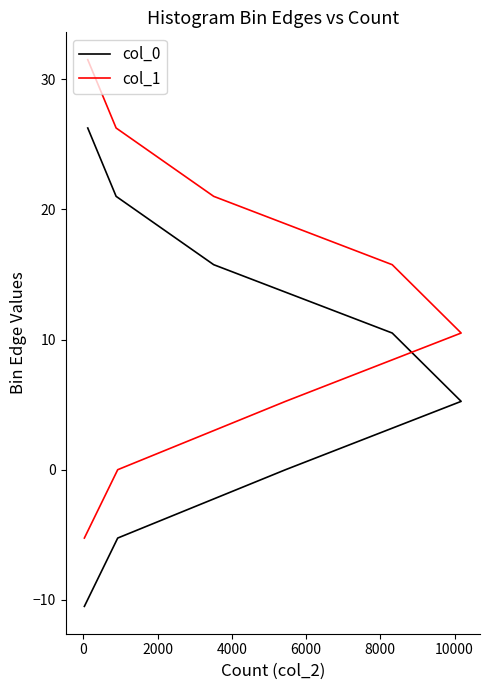

How many lines are shown in the chart?

2